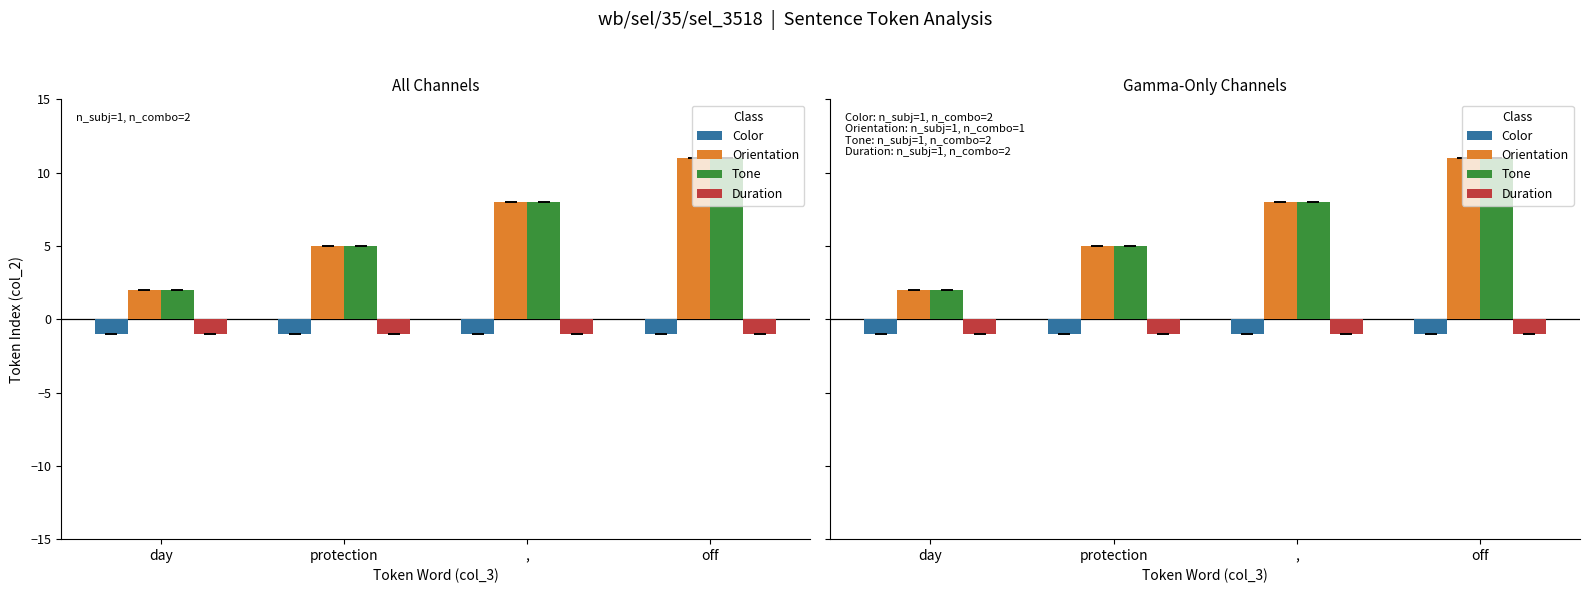

Which series changed the most between , and off?

Orientation